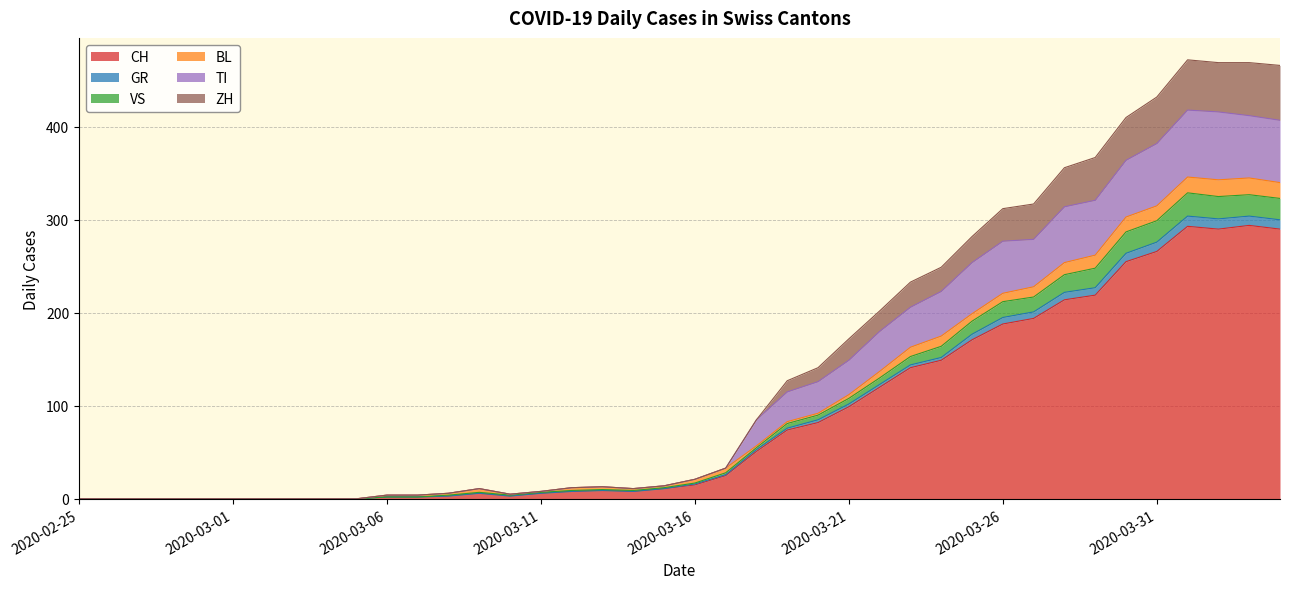

The CH series shows 266 at 2020-03-31. True or false?

True